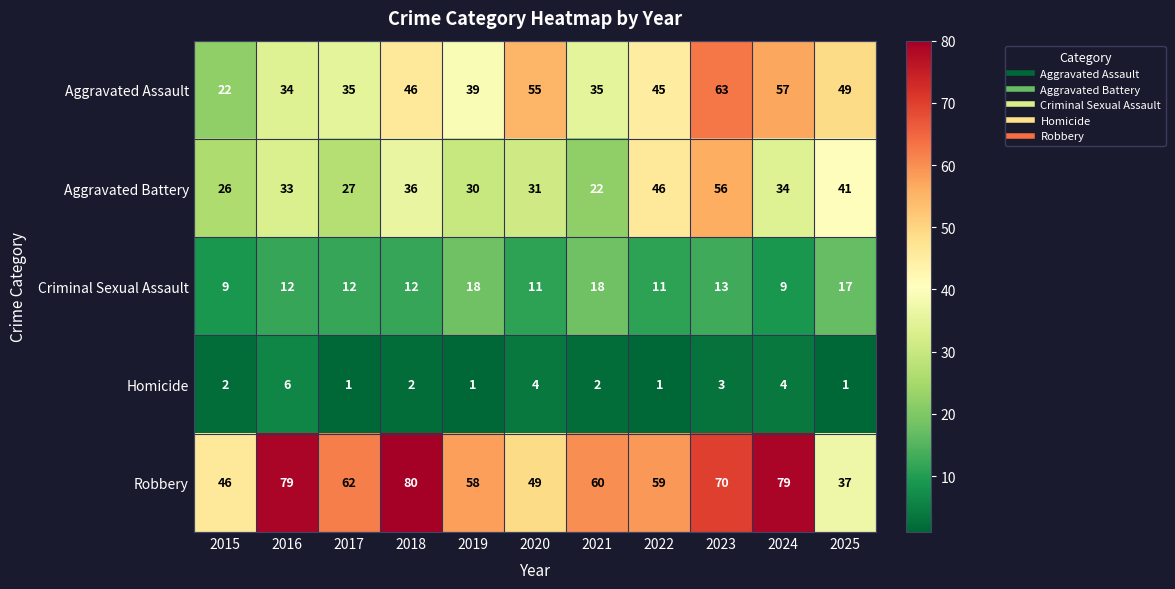

What is the spread (max minus min) of values at 2021?

58